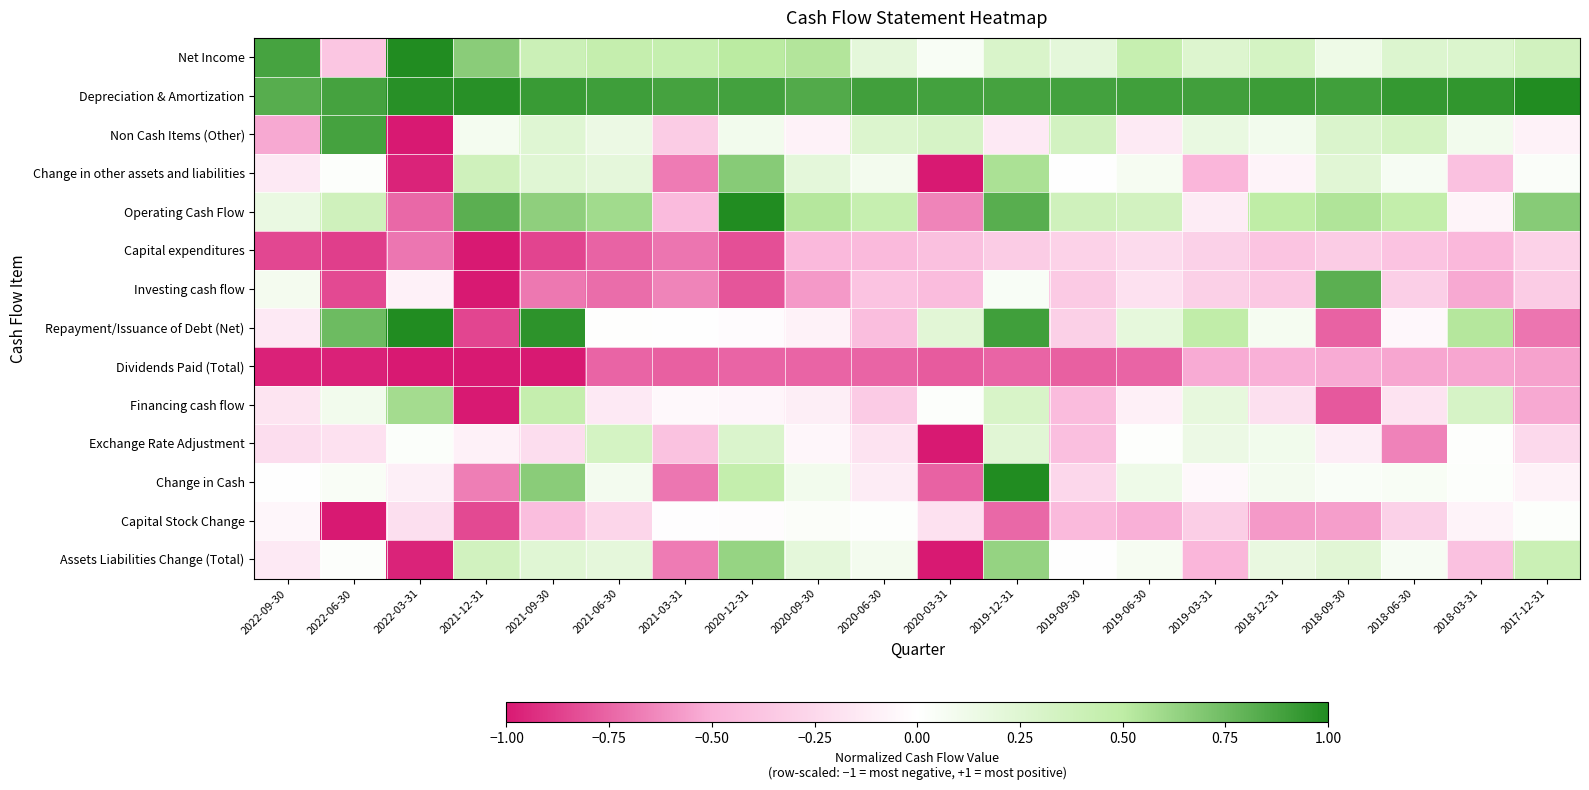

Which series changed the most between 2019-09-30 and 2019-06-30?

Repayment/Issuance of Debt (Net)